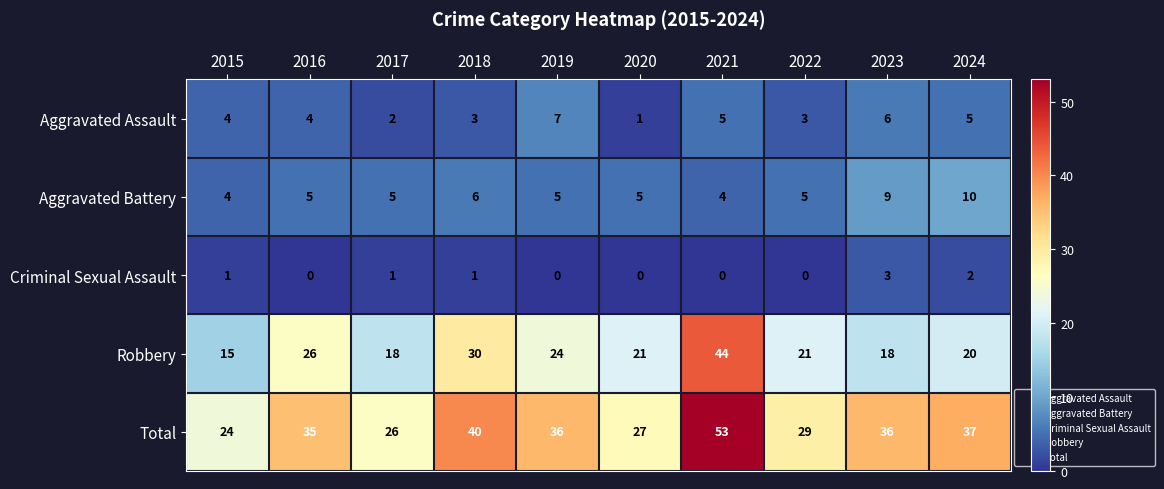

Which category has the highest value in the Criminal Sexual Assault series?

2023